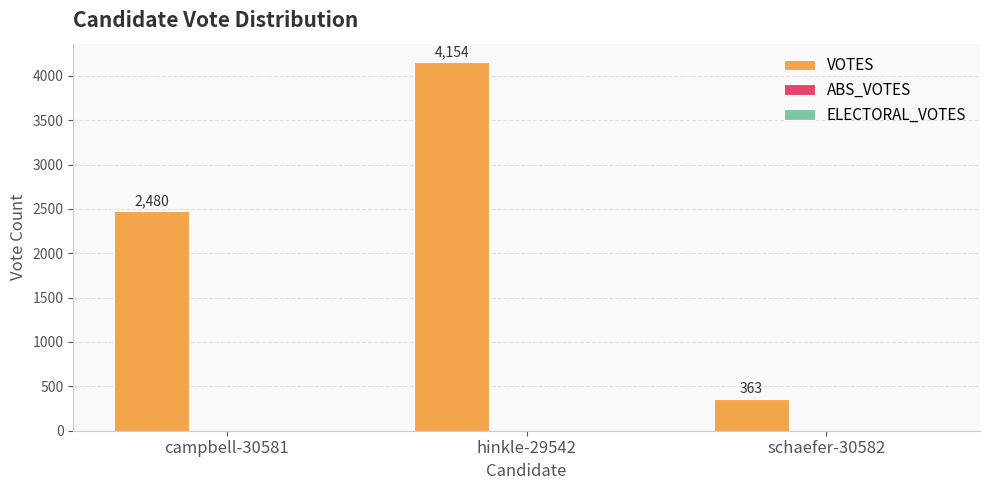

What is the difference between the values at schaefer-30582 and hinkle-29542?

3791